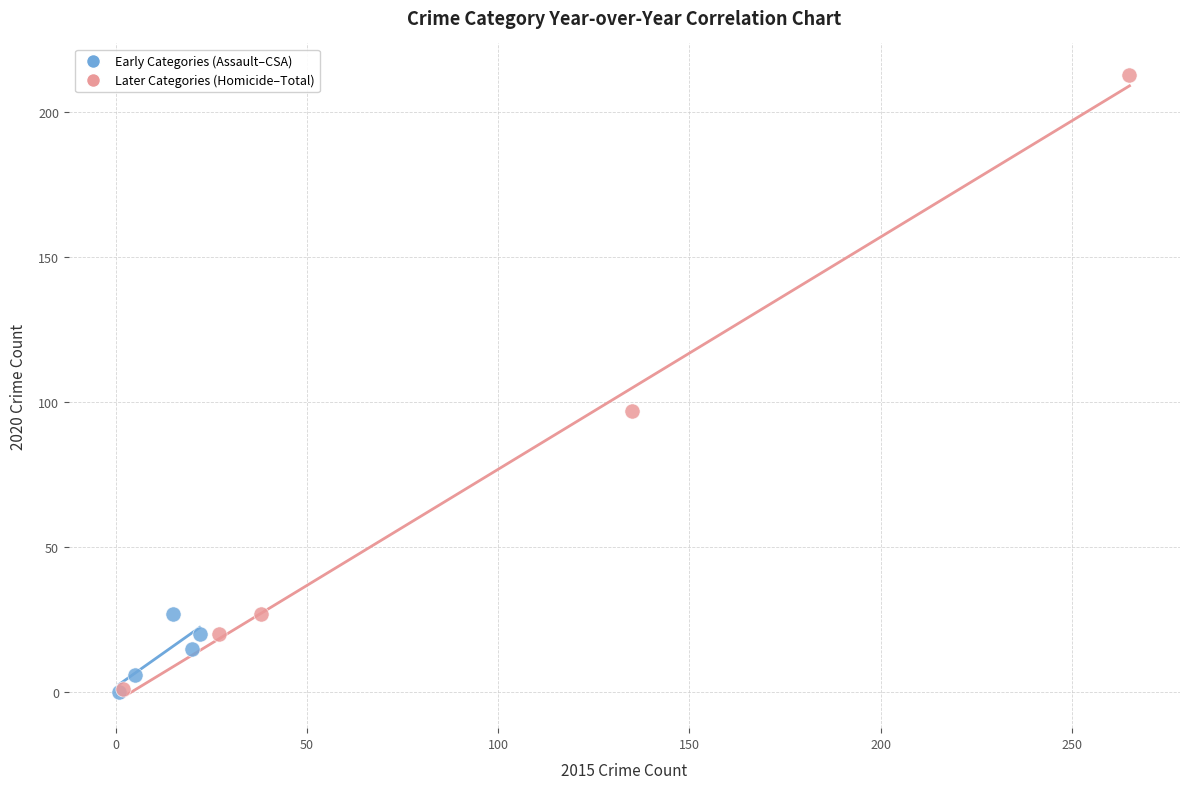

What are all the series names shown in the legend?

Early Categories (Assault–CSA), Later Categories (Homicide–Total)